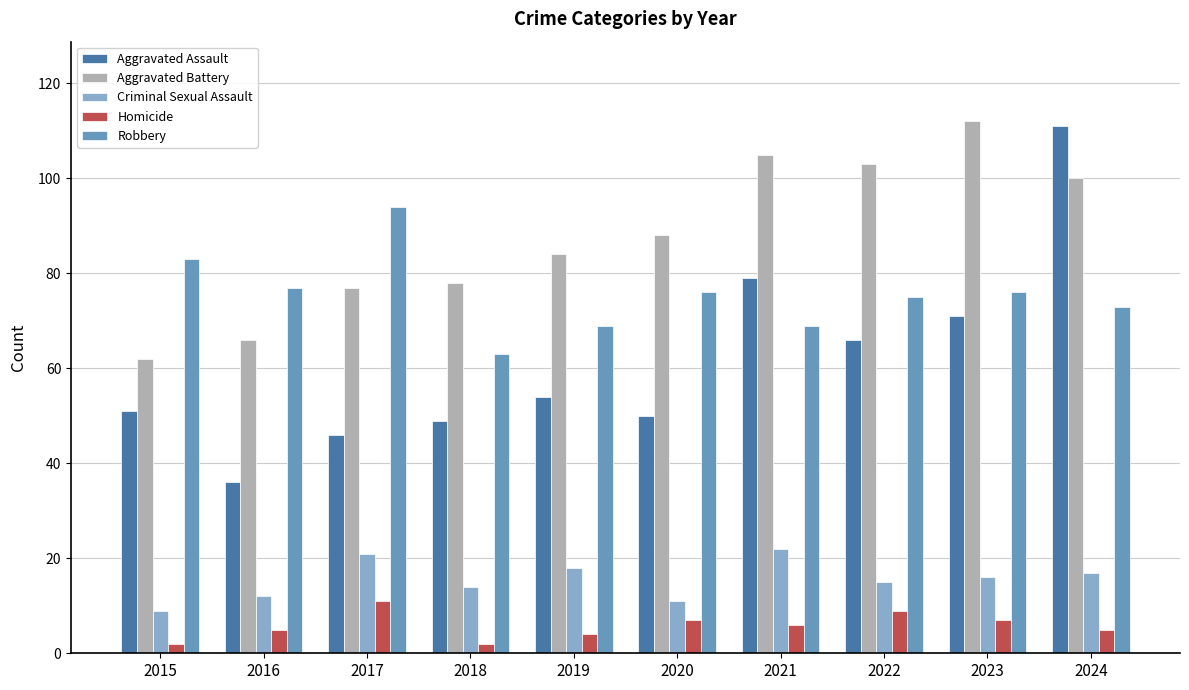

What is the sum of the Aggravated Assault values at 2021 and 2015?

130